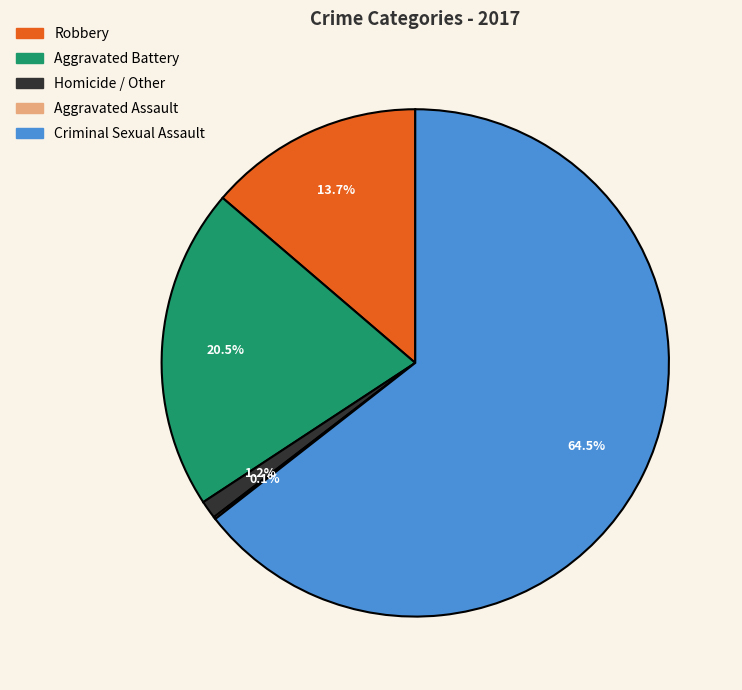

Does any single category account for the majority?

Yes